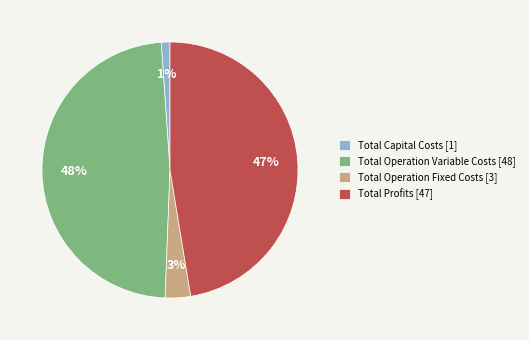

The Total Operation Variable Costs slice represents 48% of the pie. True or false?

True